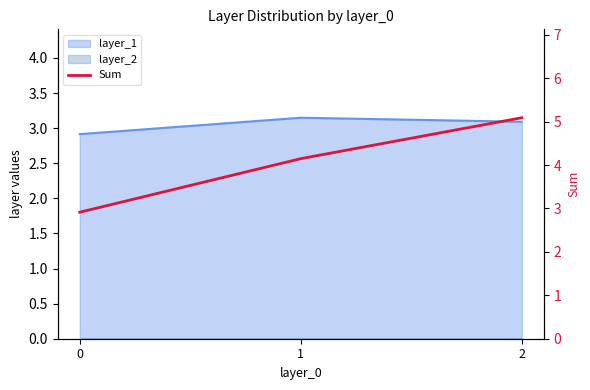

What value does the data have at 0?

2.9